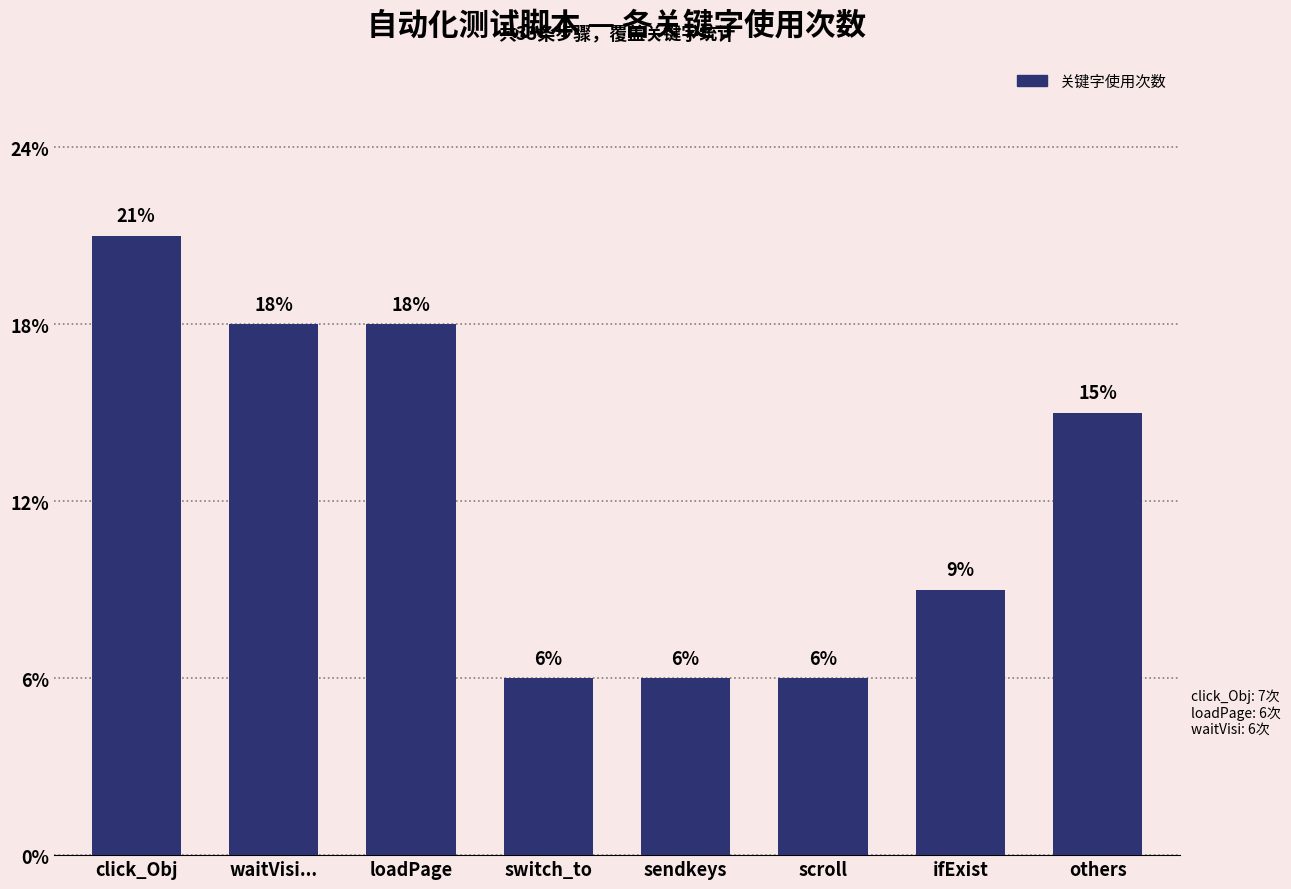

Does the chart contain any negative values?

No